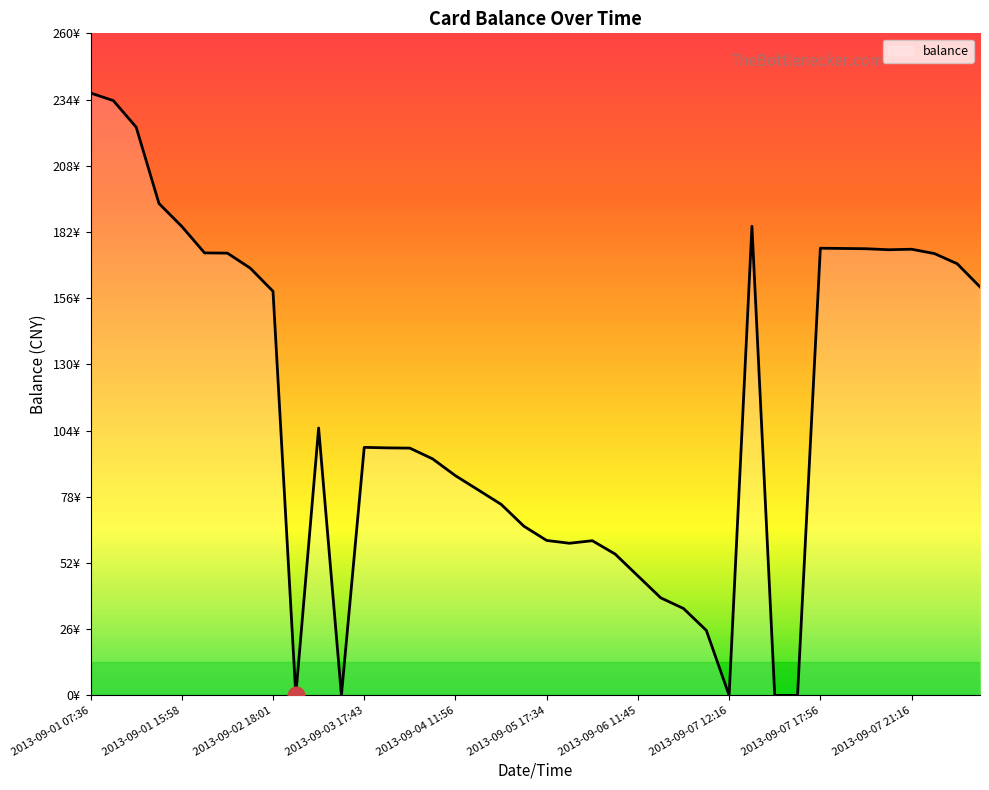

Is this an area chart (filled region under the line)?

Yes